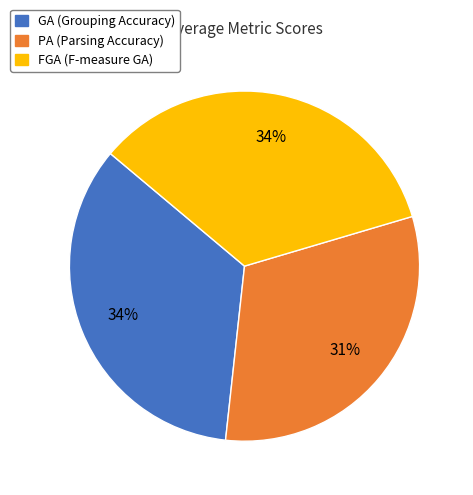

Is there any slice that represents more than half of the pie?

No